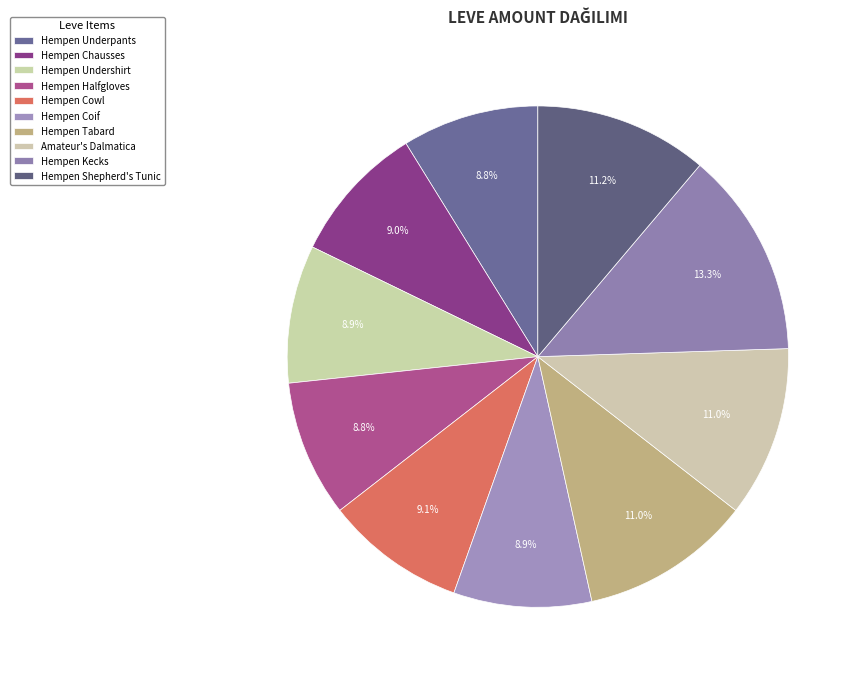

How many slices are in this pie chart?

10